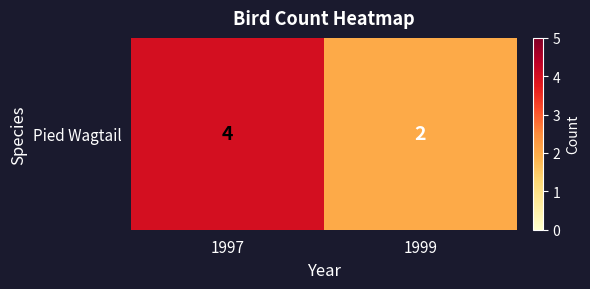

What is the greatest value displayed?

4